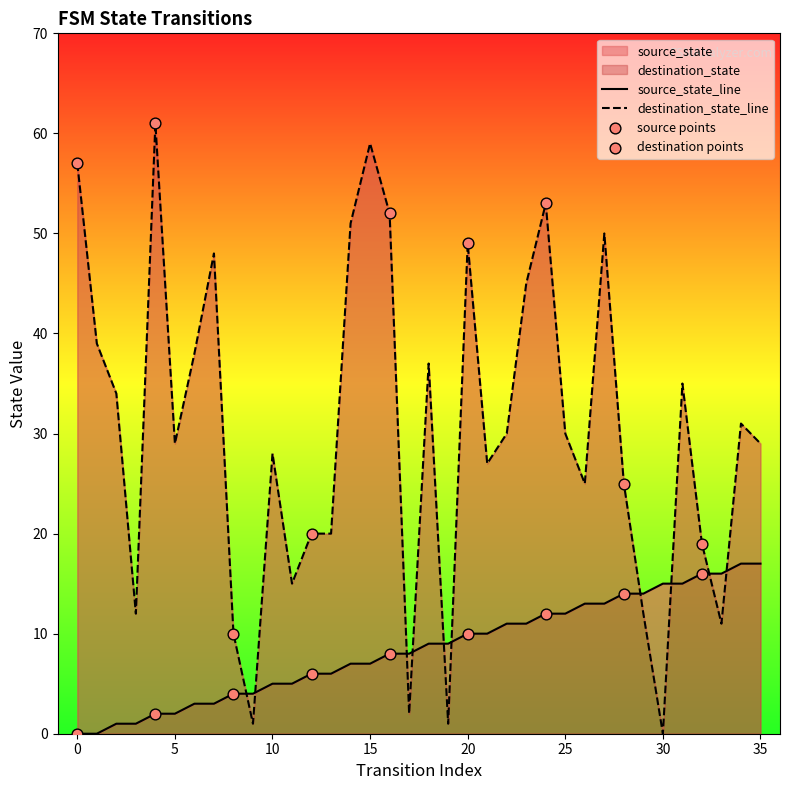

Which series has the widest spread of Y values?

destination_state